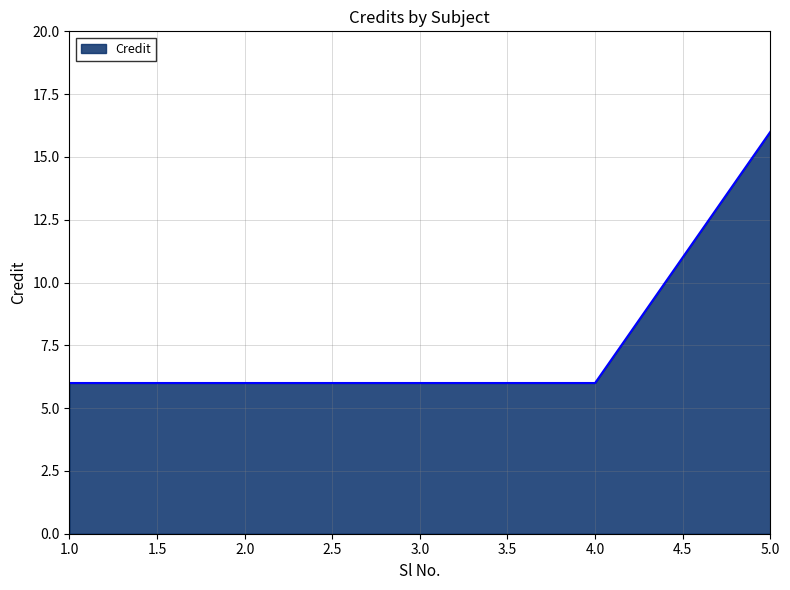

How many lines are shown in the chart?

1